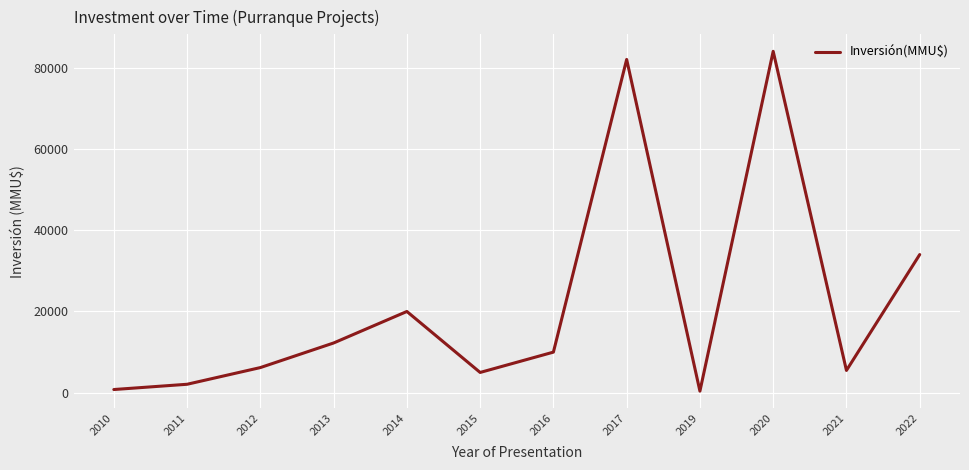

Reading left to right, transcribe all the data shown in this chart.

2010=800	2011=2094	2012=6200	2013=12250	2014=20000	2015=5000	2016=10000	2017=82000	2019=400	2020=84000	2021=5500	2022=34000